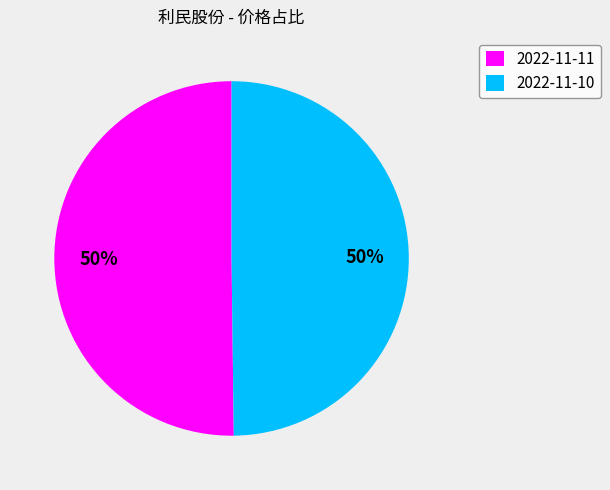

To the nearest percent, what portion does 2022-11-10 represent?

50%